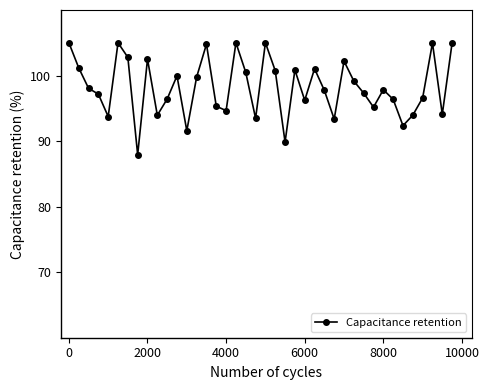

Is this an area chart (filled region under the line)?

No